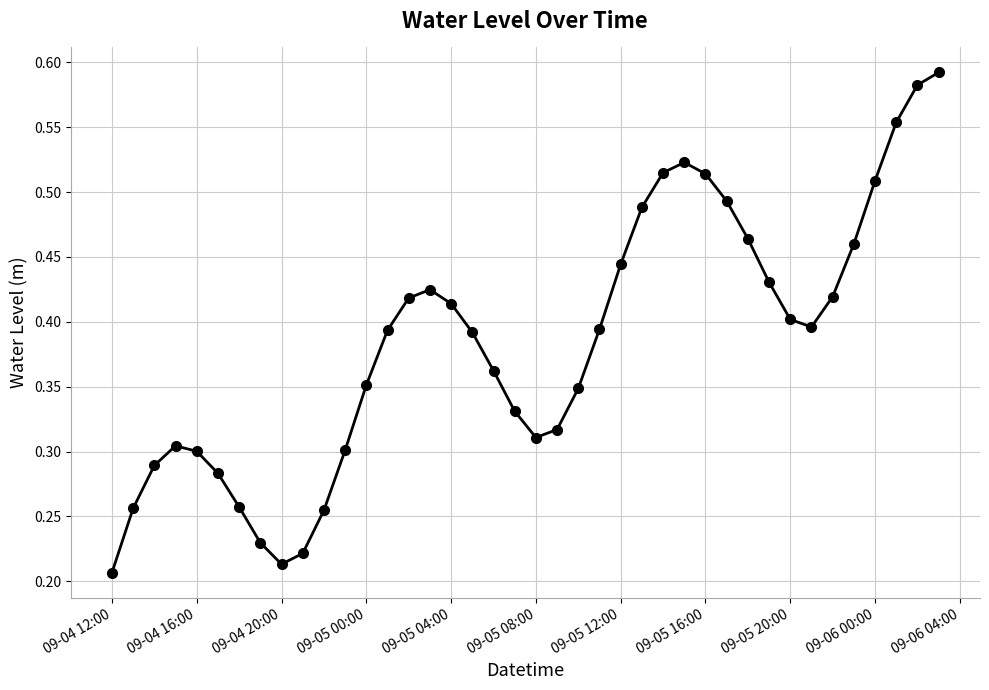

What is the sum of all values?

15.4